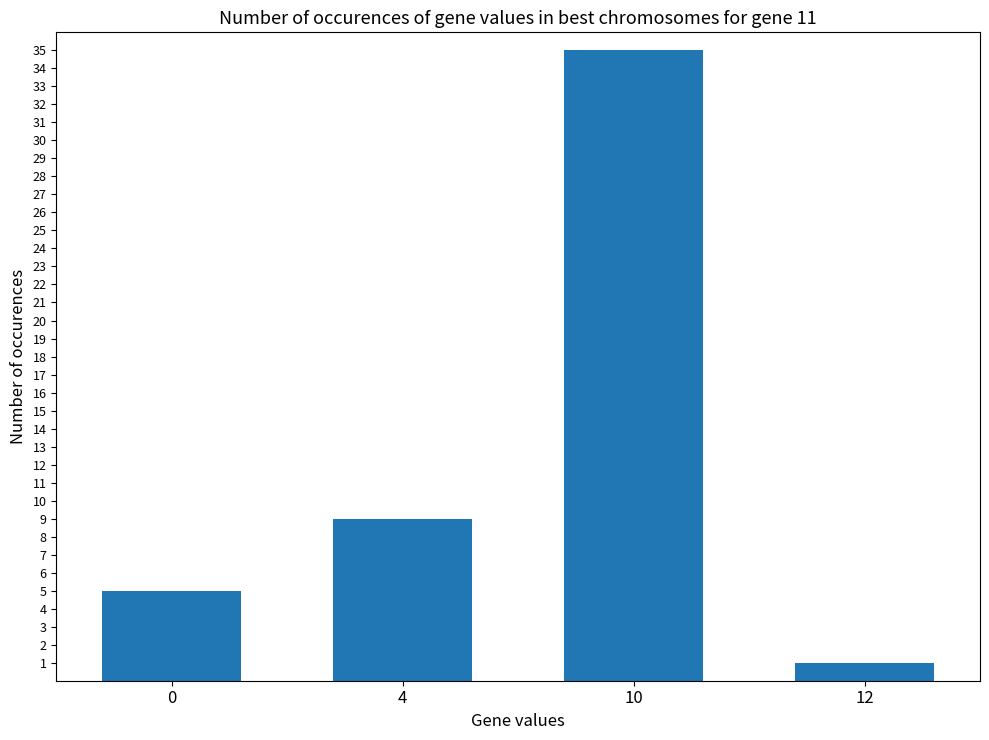

What is the maximum value shown in the chart?

35